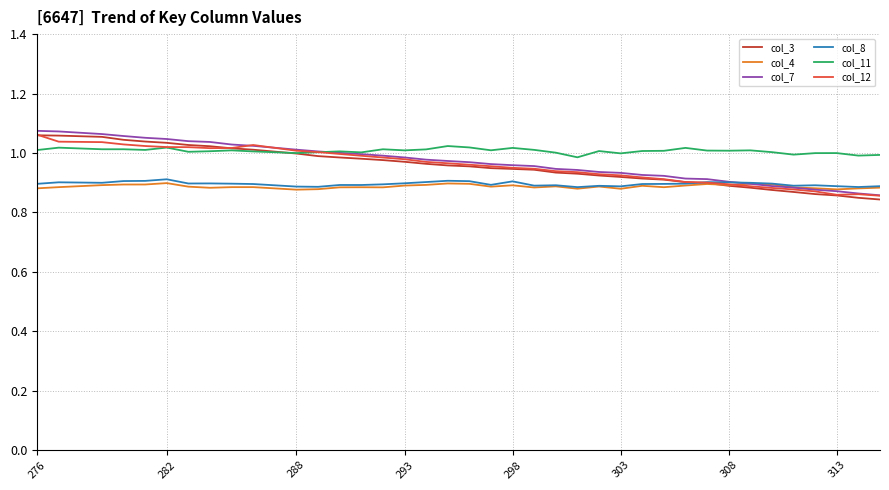

What is the difference between the maximum and minimum values in the col_12 series?

0.2